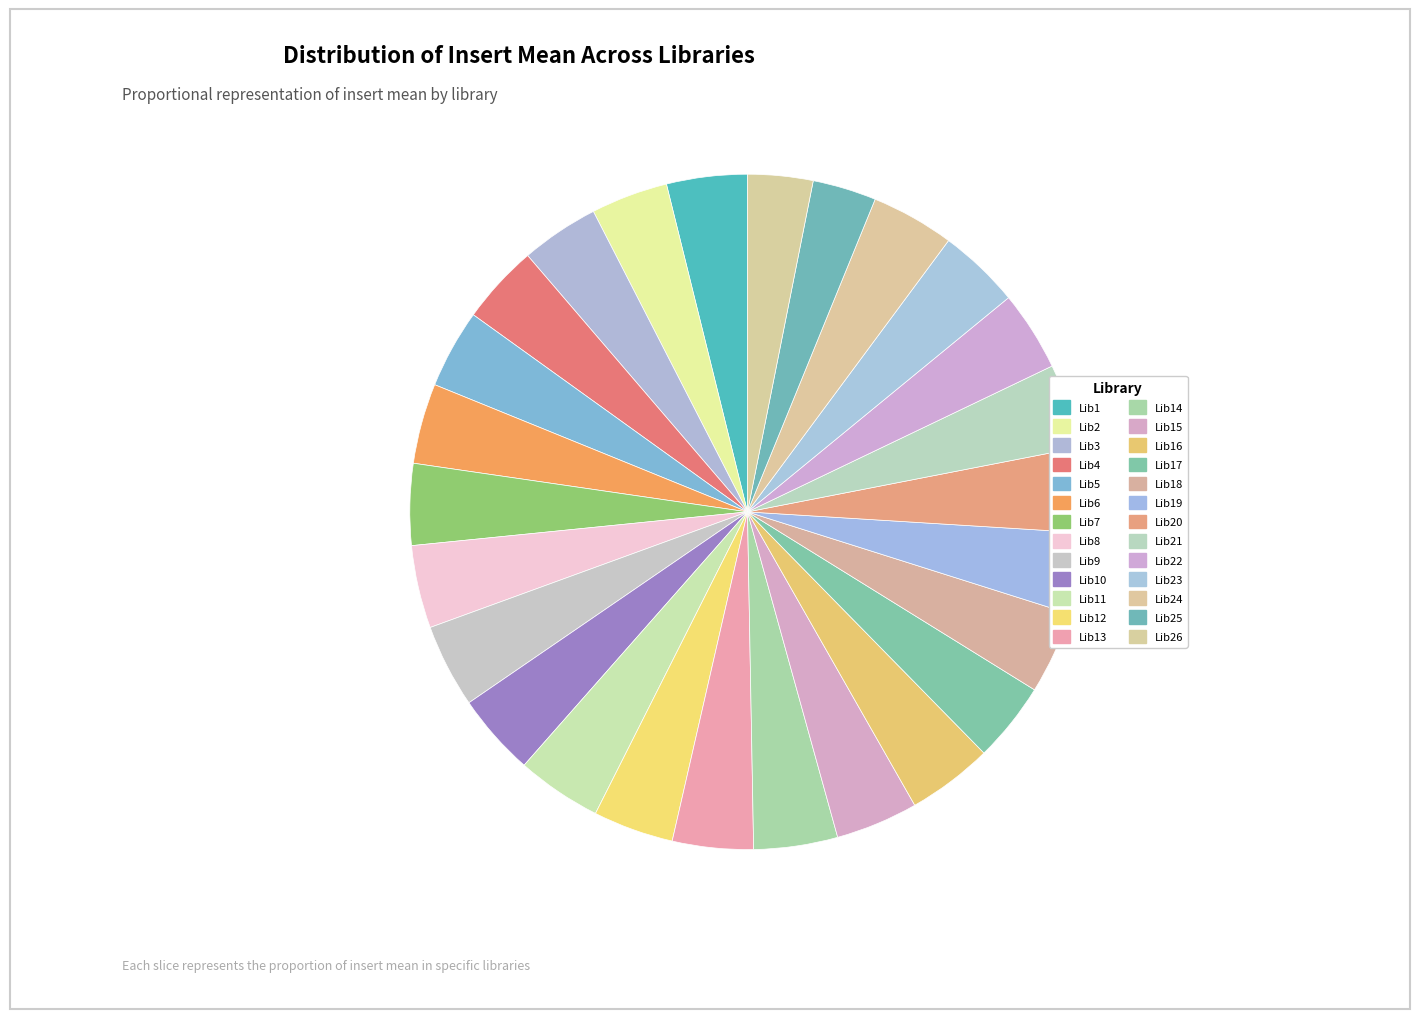

Count the number of slices in the pie.

26